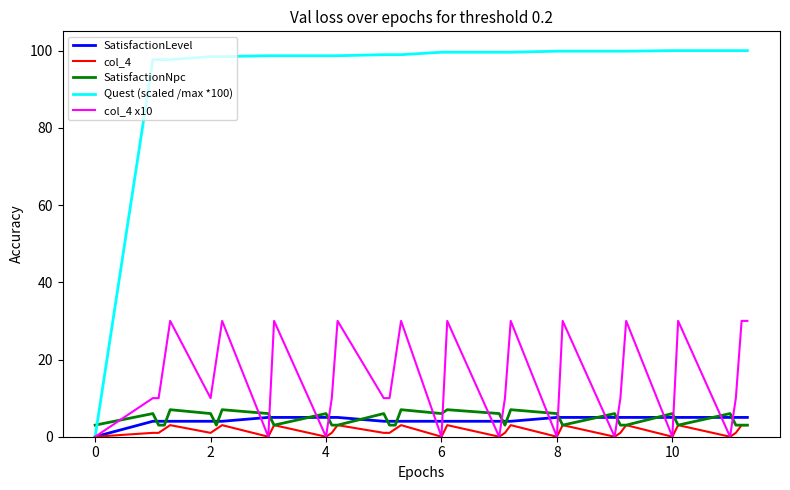

Which series has the largest total across all categories?

Quest (scaled /max *100)